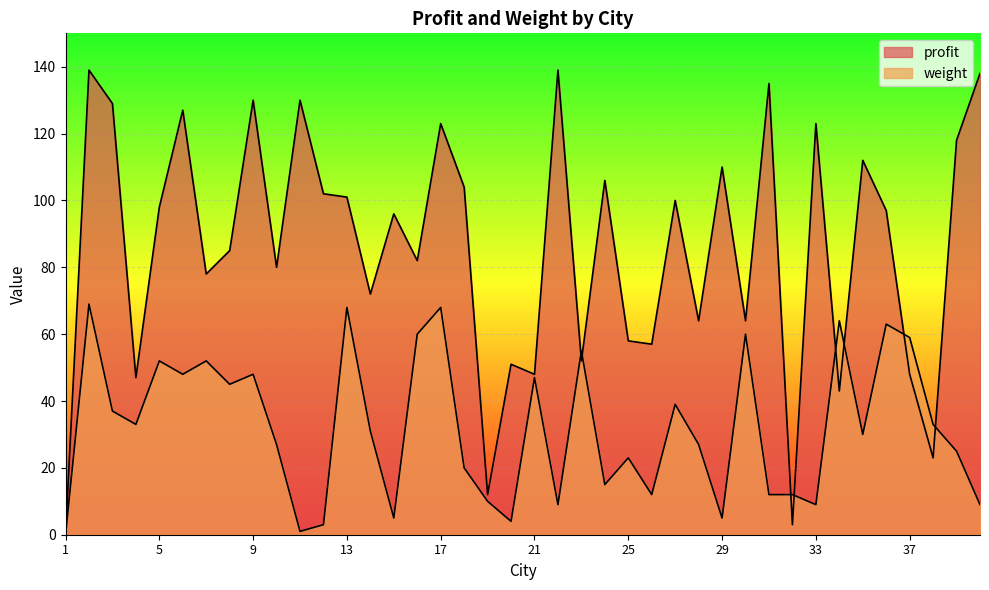

Reading left to right, extract all data points from this chart.

profit: 1=0	2=139	3=129	4=47	5=98	6=127	7=78	8=85	9=130	10=80	11=130	12=102	13=101	14=72	15=96	16=82	17=123	18=104	19=12	20=51	21=48	22=139	23=52	24=106	25=58	26=57	27=100	28=64	29=110	30=64	31=135	32=3	33=123	34=43	35=112	36=97	37=48	38=23	39=118	40=138
weight: 1=0	2=69	3=37	4=33	5=52	6=48	7=52	8=45	9=48	10=27	11=1	12=3	13=68	14=31	15=5	16=60	17=68	18=20	19=10	20=4	21=47	22=9	23=55	24=15	25=23	26=12	27=39	28=27	29=5	30=60	31=12	32=12	33=9	34=64	35=30	36=63	37=59	38=33	39=25	40=9